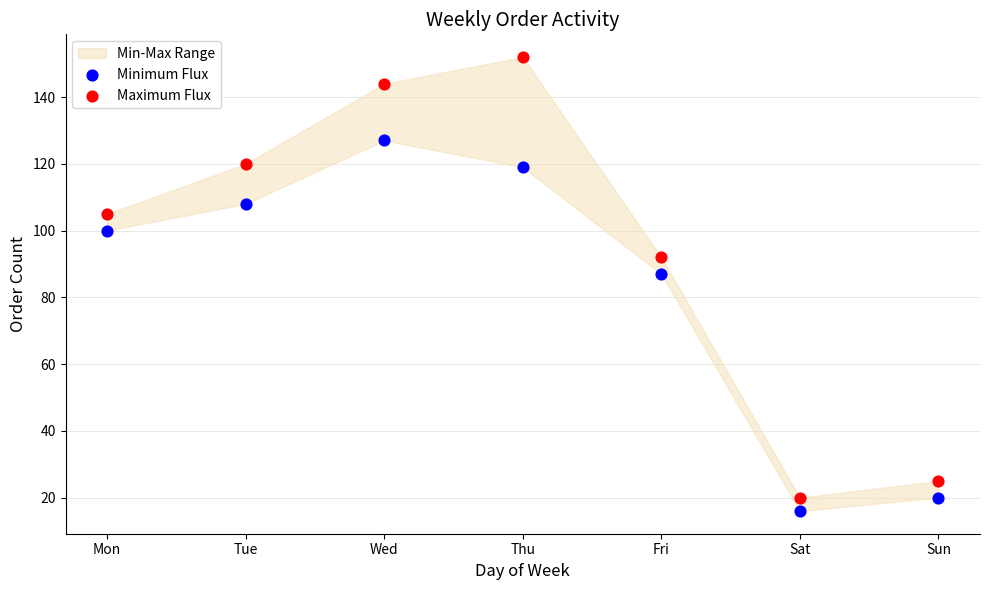

Across all series, what Y value is closest to 84?

87